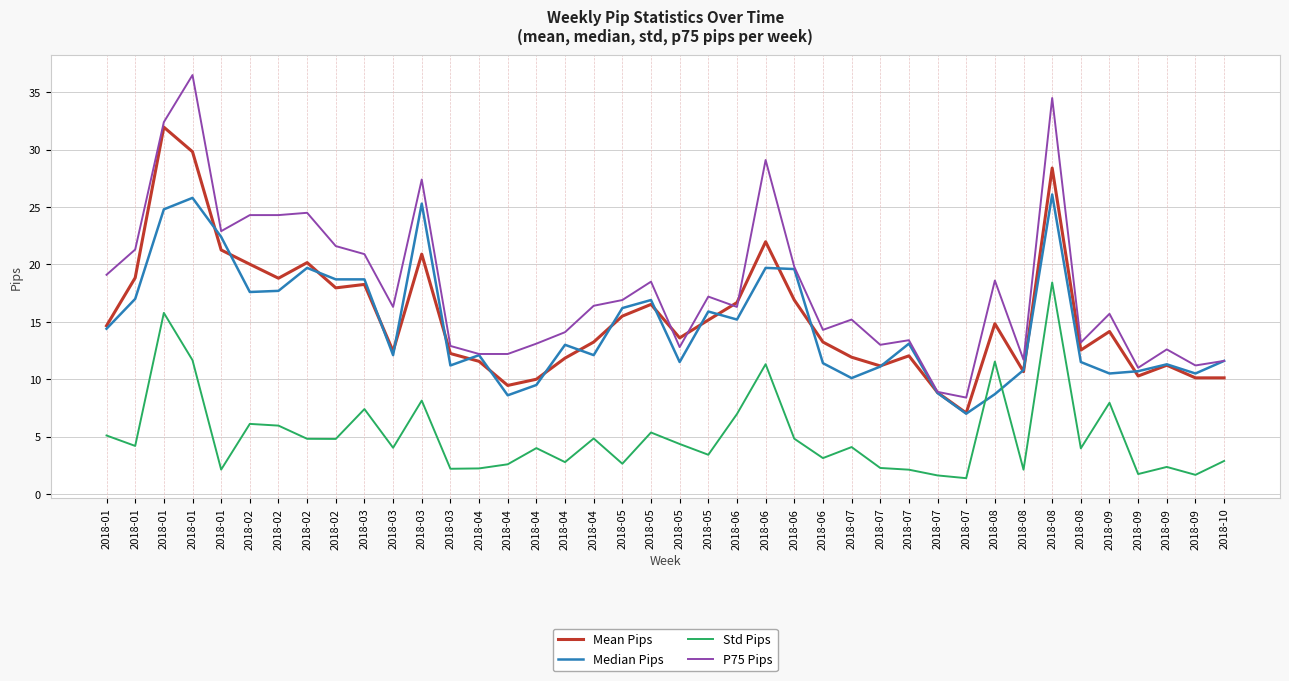

What is the difference between the Median Pips values at 2018-07 and 2018-10?

0.5